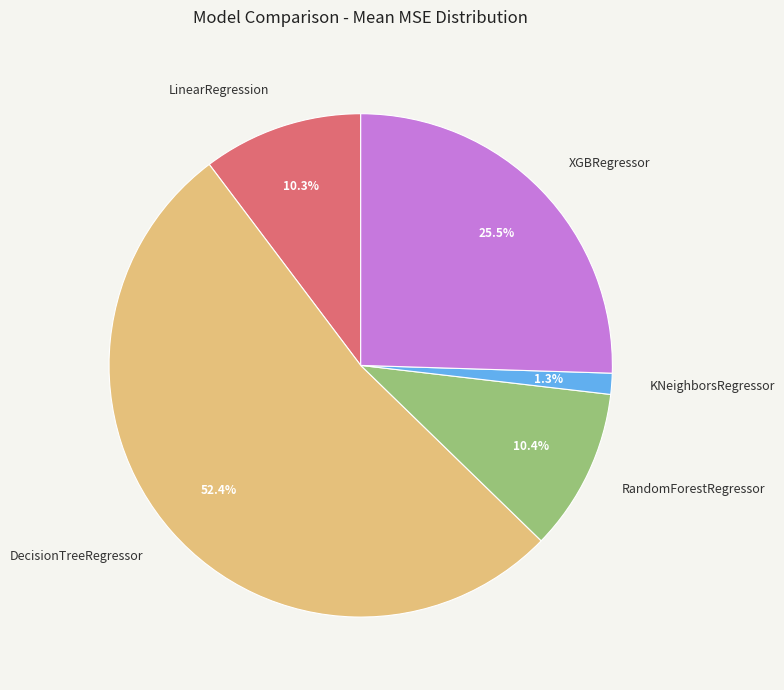

To the nearest percent, what is the difference between the LinearRegression and DecisionTreeRegressor slice percentages?

42%